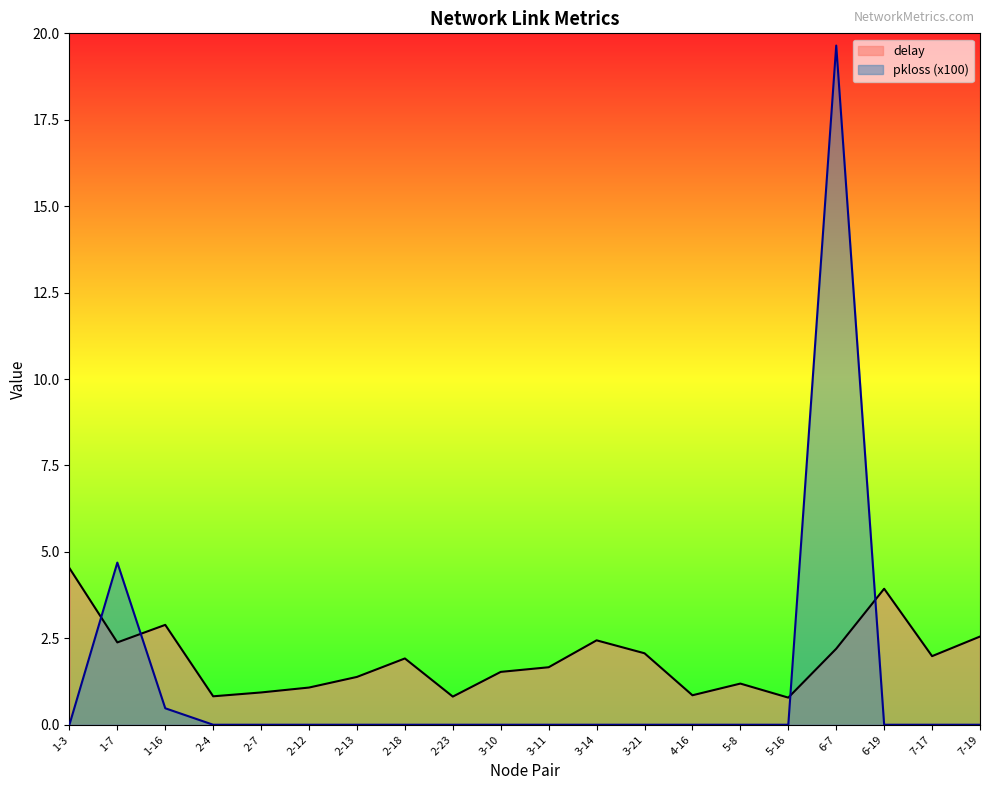

What is the difference between the maximum and minimum values in the delay series?

3.7